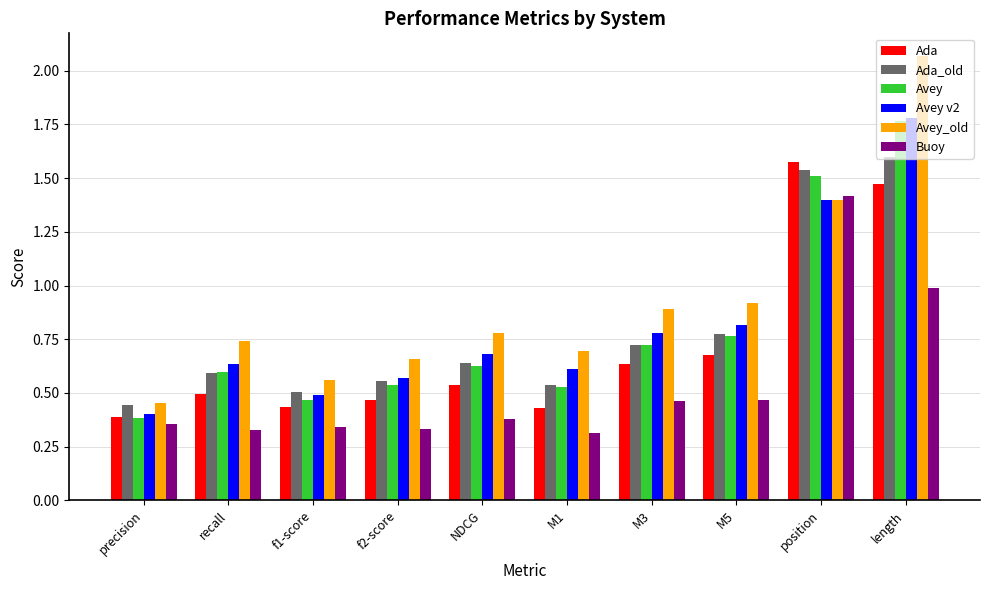

Where is Avey_old nearest to the value 1?

M5